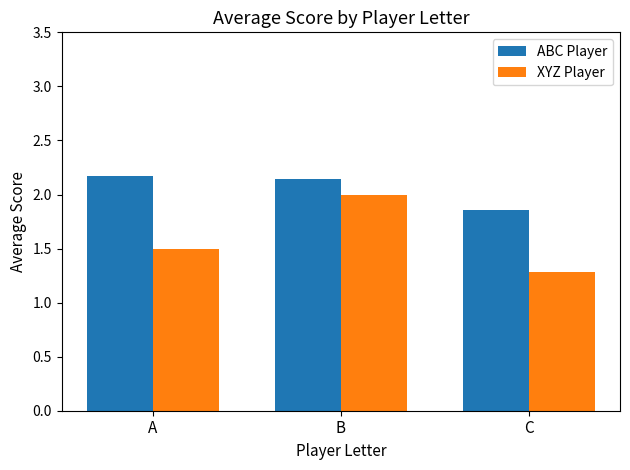

What is the sum of the XYZ Player values at C and A?

2.8